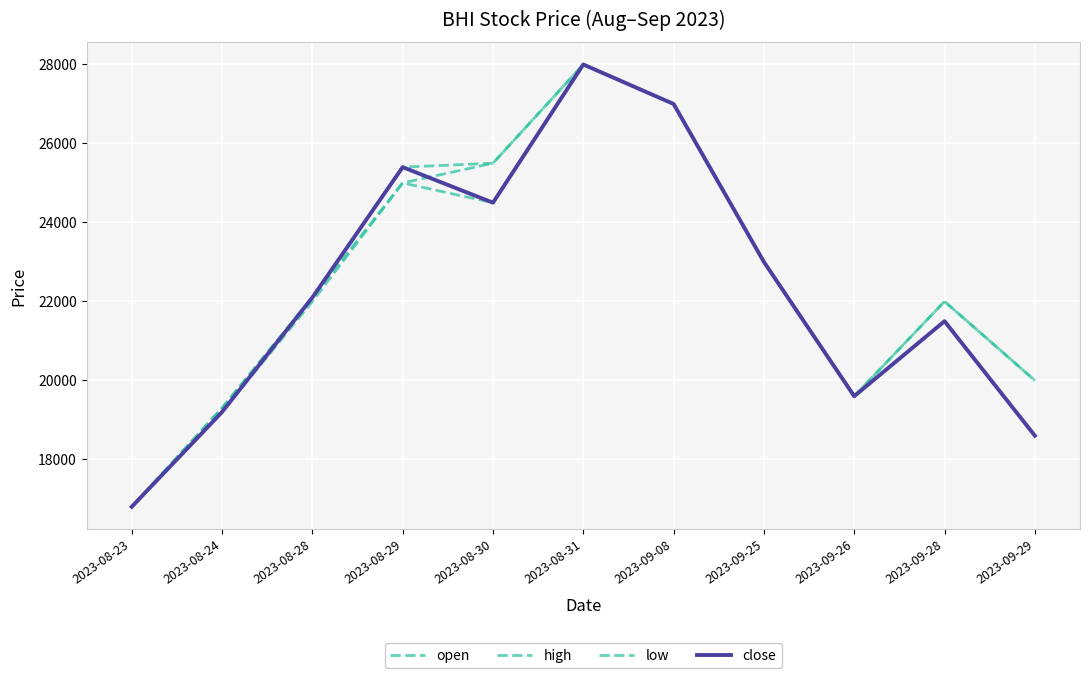

True or false: high and open cross at least once.

False